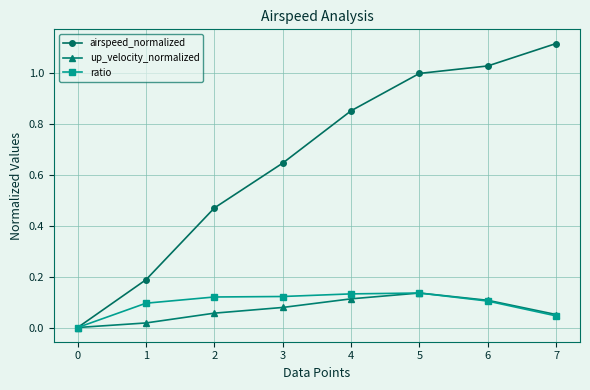

Which series has the widest spread of values?

airspeed_normalized